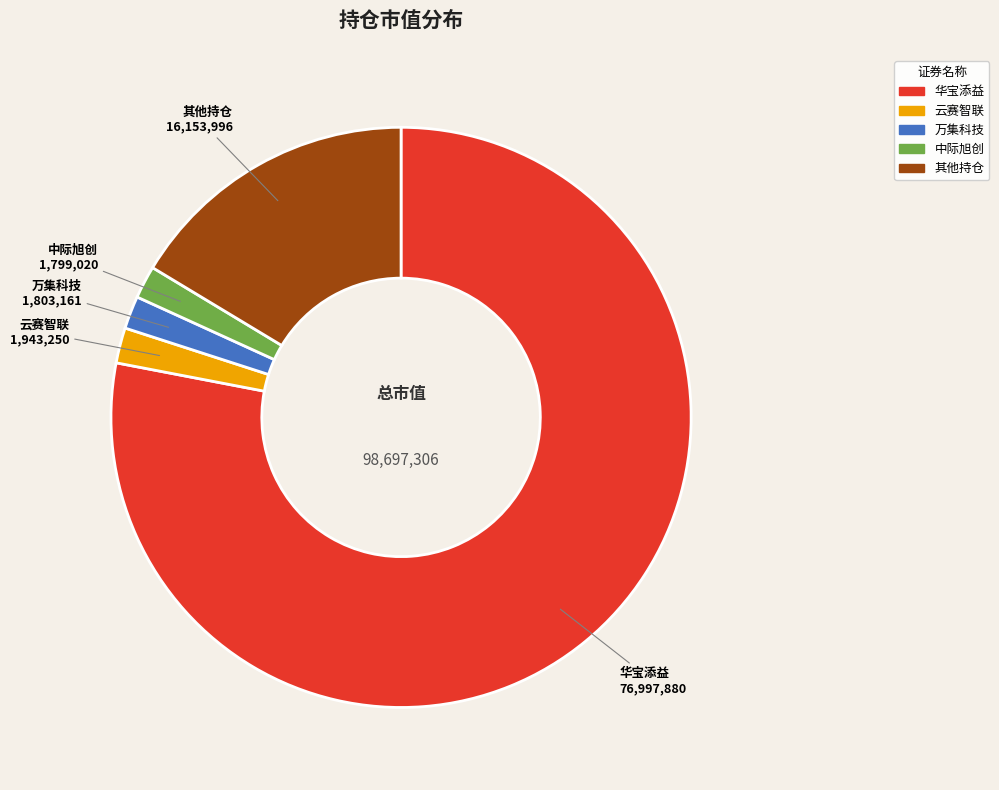

Does any single category account for the majority?

Yes